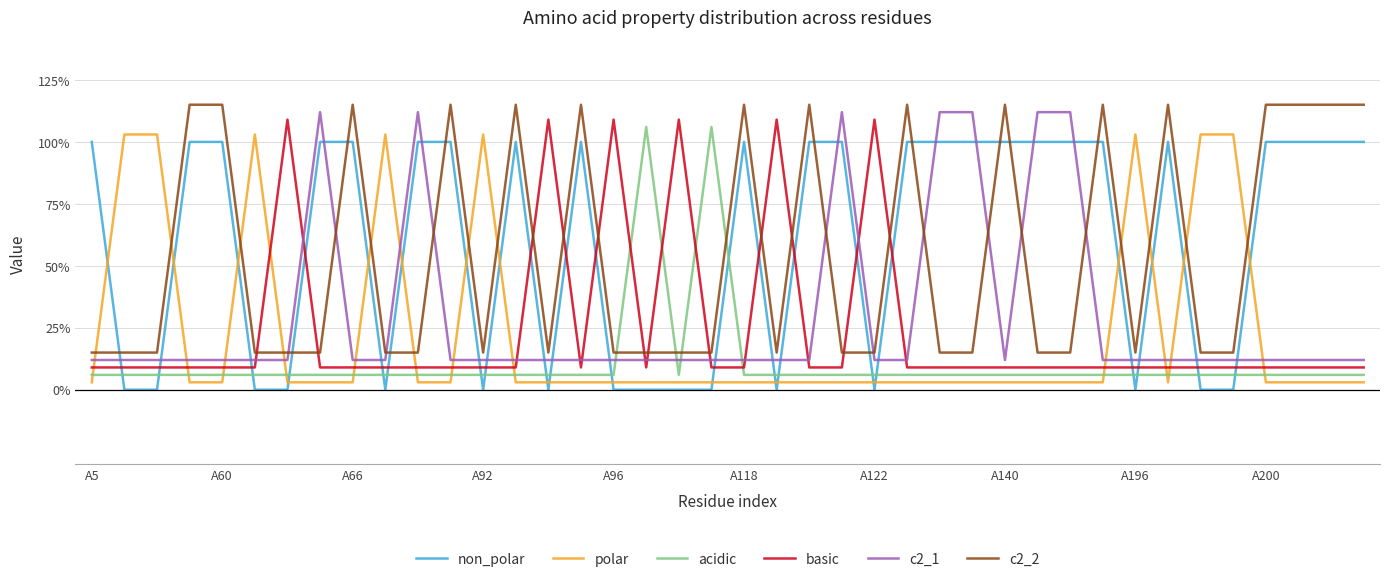

Reading left to right, extract all data points from this chart.

non_polar: 1.0	0.0	0.0	1.0	1.0	0.0	0.0	1.0	1.0	0.0	1.0	1.0	0.0	1.0	0.0	1.0	0.0	0.0	0.0	0.0	1.0	0.0	1.0	1.0	0.0	1.0	1.0	1.0	1.0	1.0	1.0	1.0	0.0	1.0	0.0	0.0	1.0	1.0	1.0	1.0
polar: 0.0	1.0	1.0	0.0	0.0	1.0	0.0	0.0	0.0	1.0	0.0	0.0	1.0	0.0	0.0	0.0	0.0	0.0	0.0	0.0	0.0	0.0	0.0	0.0	0.0	0.0	0.0	0.0	0.0	0.0	0.0	0.0	1.0	0.0	1.0	1.0	0.0	0.0	0.0	0.0
acidic: 0.1	0.1	0.1	0.1	0.1	0.1	0.1	0.1	0.1	0.1	0.1	0.1	0.1	0.1	0.1	0.1	0.1	1.1	0.1	1.1	0.1	0.1	0.1	0.1	0.1	0.1	0.1	0.1	0.1	0.1	0.1	0.1	0.1	0.1	0.1	0.1	0.1	0.1	0.1	0.1
basic: 0.1	0.1	0.1	0.1	0.1	0.1	1.1	0.1	0.1	0.1	0.1	0.1	0.1	0.1	1.1	0.1	1.1	0.1	1.1	0.1	0.1	1.1	0.1	0.1	1.1	0.1	0.1	0.1	0.1	0.1	0.1	0.1	0.1	0.1	0.1	0.1	0.1	0.1	0.1	0.1
c2_1: 0.1	0.1	0.1	0.1	0.1	0.1	0.1	1.1	0.1	0.1	1.1	0.1	0.1	0.1	0.1	0.1	0.1	0.1	0.1	0.1	0.1	0.1	0.1	1.1	0.1	0.1	1.1	1.1	0.1	1.1	1.1	0.1	0.1	0.1	0.1	0.1	0.1	0.1	0.1	0.1
c2_2: 0.1	0.1	0.1	1.1	1.1	0.1	0.1	0.1	1.1	0.1	0.1	1.1	0.1	1.1	0.1	1.1	0.1	0.1	0.1	0.1	1.1	0.1	1.1	0.1	0.1	1.1	0.1	0.1	1.1	0.1	0.1	1.1	0.1	1.1	0.1	0.1	1.1	1.1	1.1	1.1